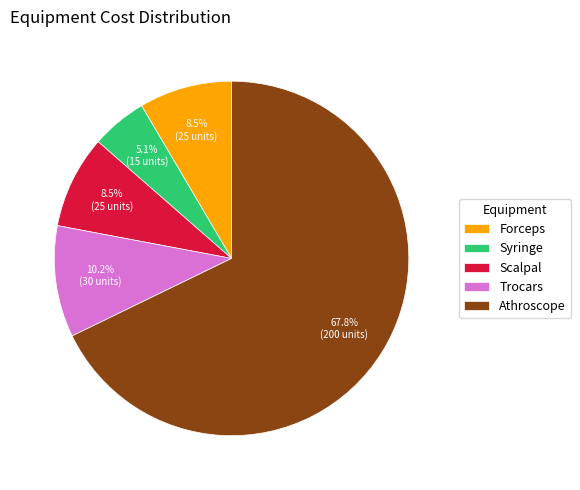

To the nearest percent, what is the average slice percentage?

20%